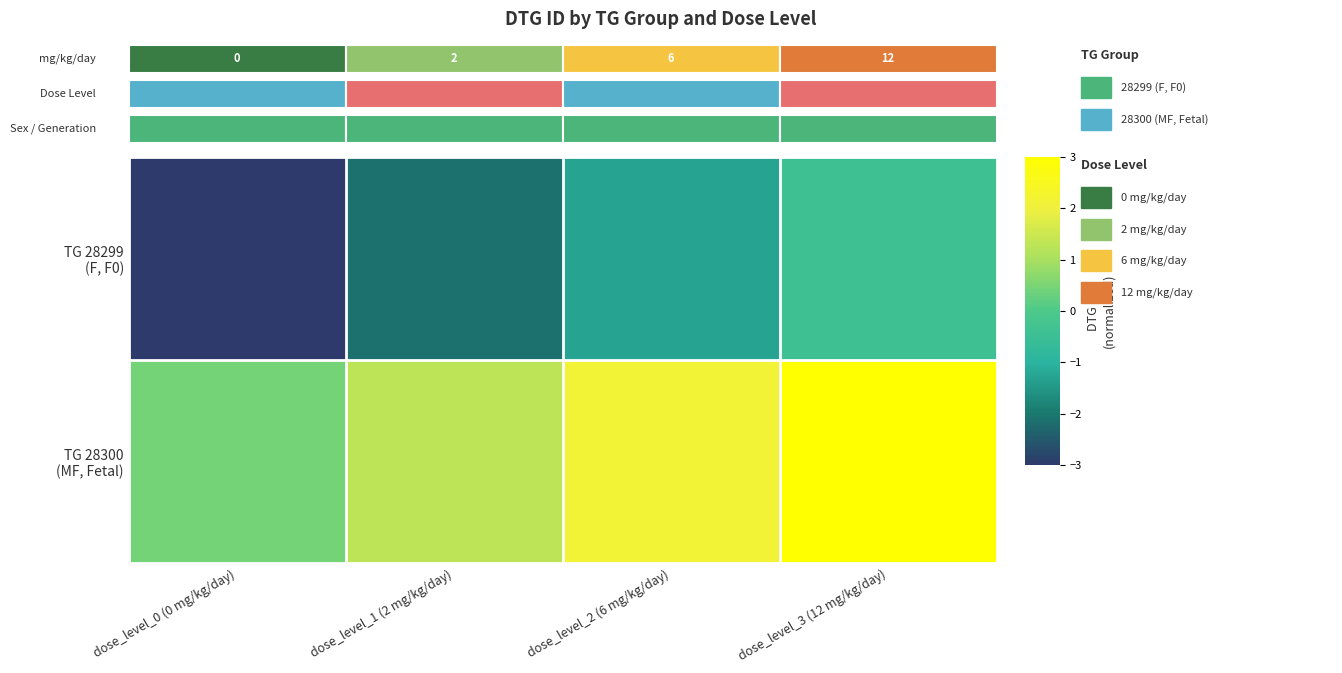

Between dose_level_2 (6 mg/kg/day) and dose_level_0 (0 mg/kg/day), which is larger?

dose_level_2 (6 mg/kg/day)